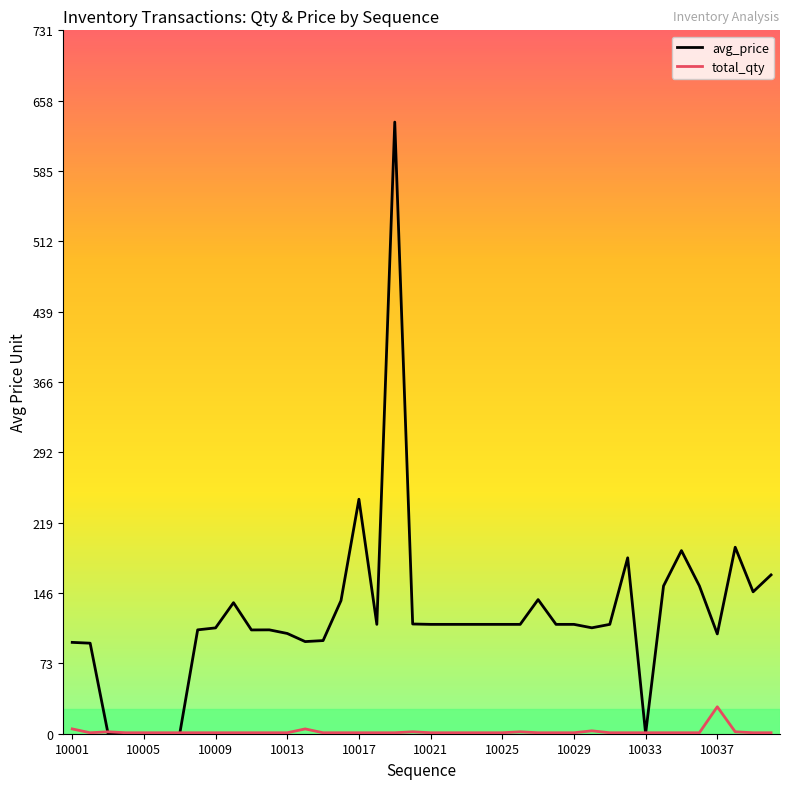

Which series has the widest spread of values?

avg_price